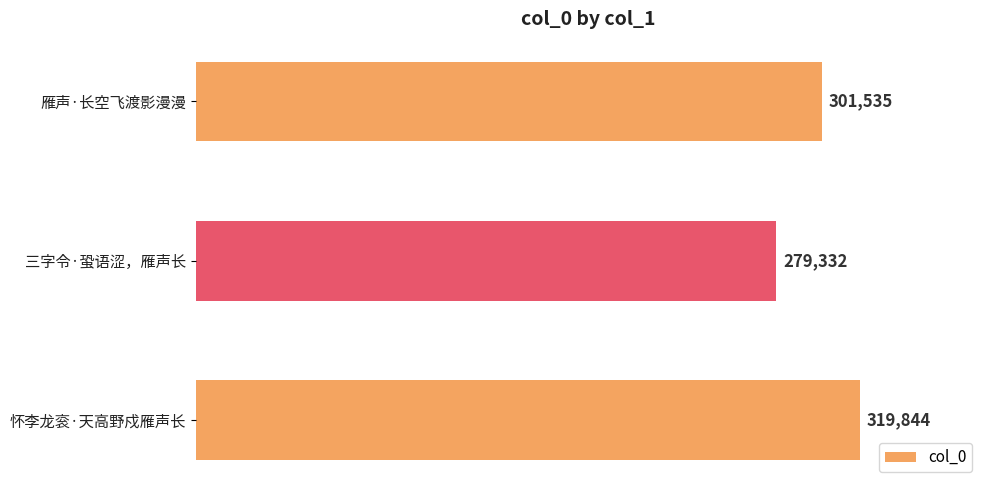

What is the maximum value shown in the chart?

319844